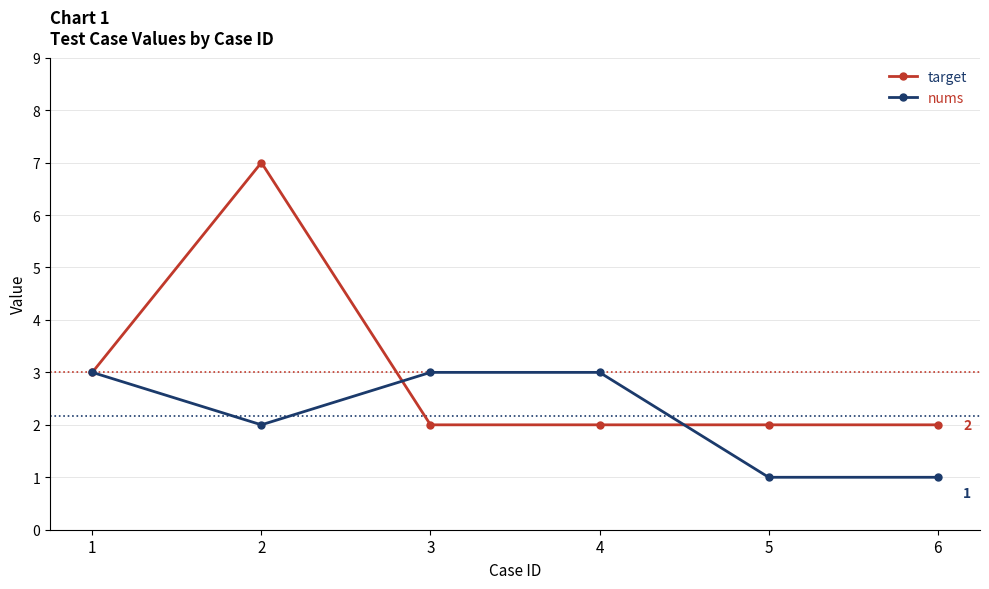

Reading left to right, extract all data points from this chart.

target: 1=3	2=7	3=2	4=2	5=2	6=2
nums: 1=3	2=2	3=3	4=3	5=1	6=1